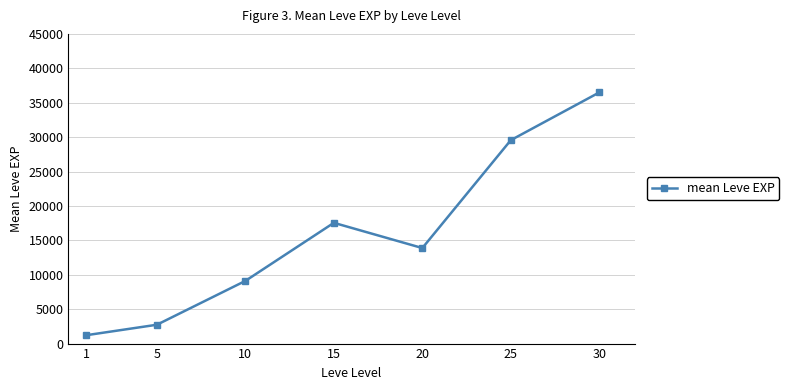

What is the difference between the maximum and second lowest values?

33755